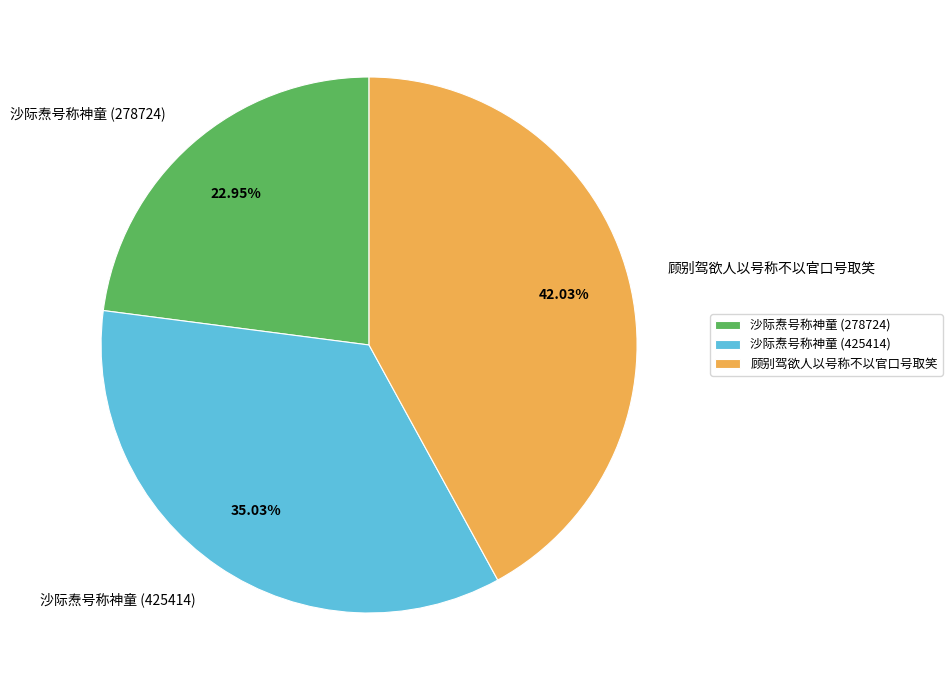

What is the ratio of the value at 沙际焘号称神童 (425414) to the value at 顾别驾欲人以号称不以官口号取笑?

0.8